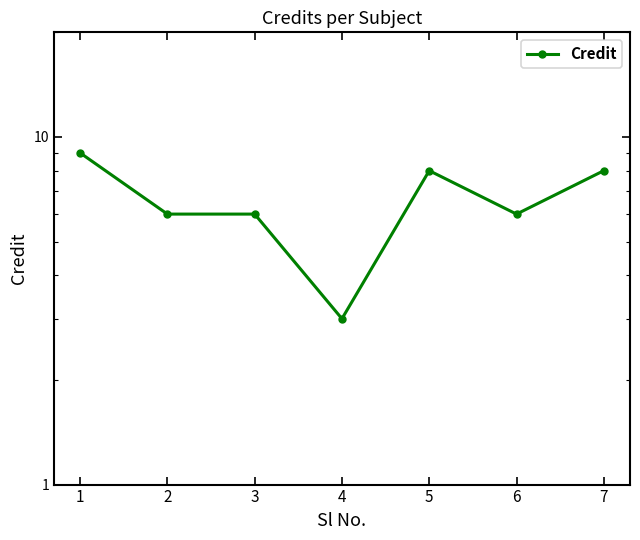

What is the value of the 6th point from the left?

6